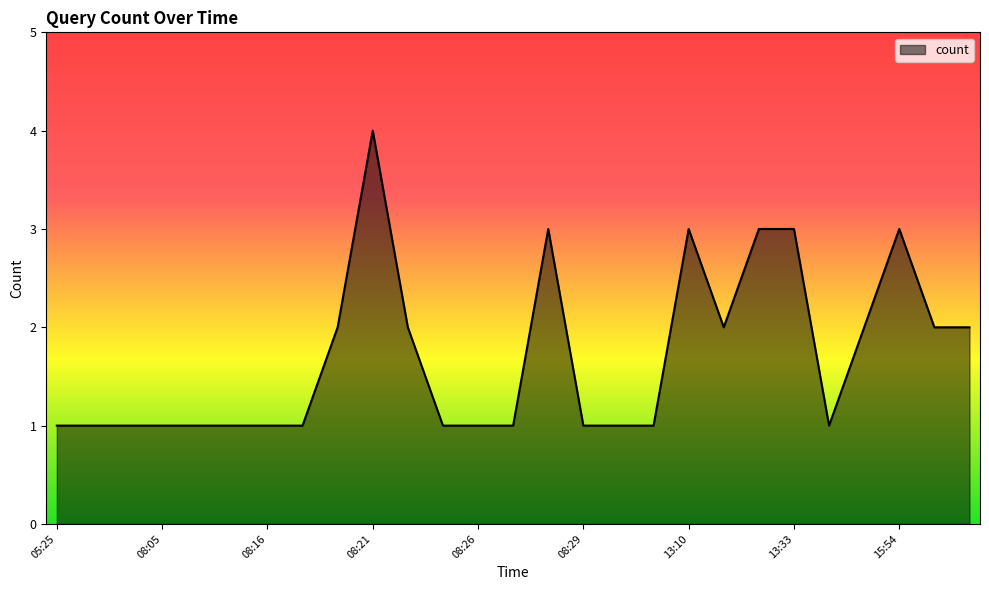

What is the maximum value shown in the chart?

4